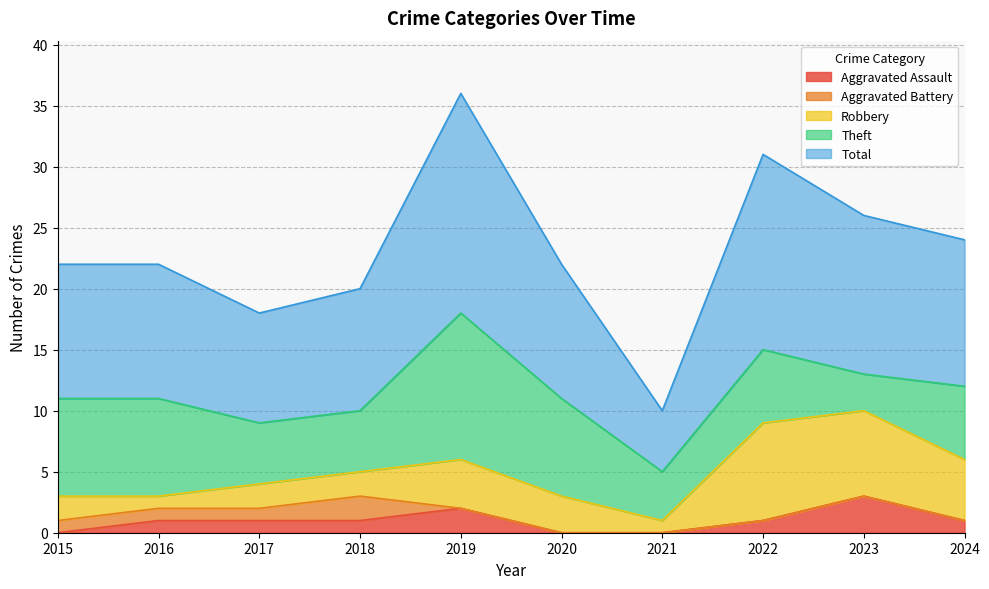

How many data points does each series have?

10